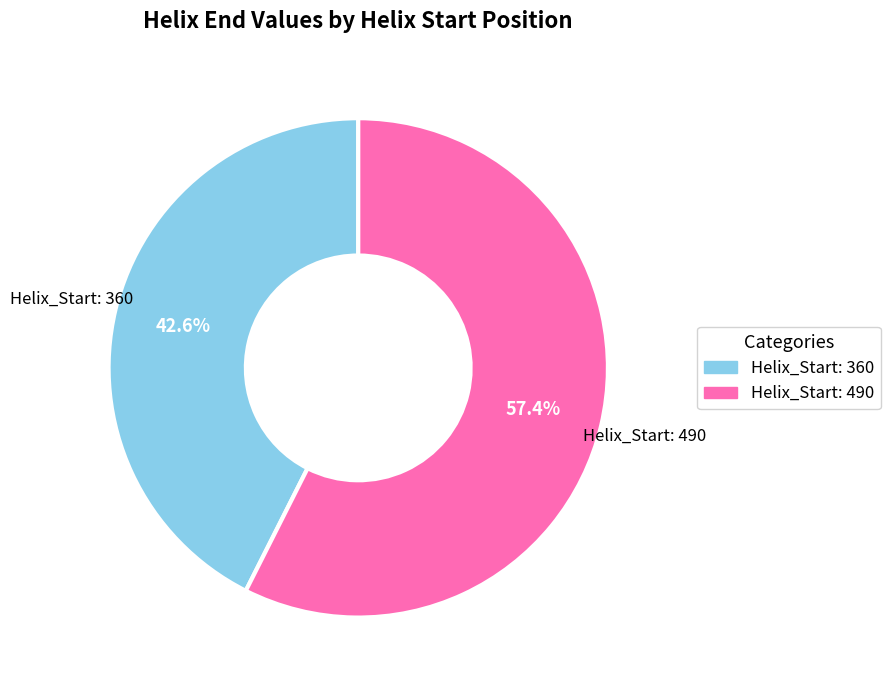

Do Helix_Start: 360 and Helix_Start: 490 together represent more than half of the pie?

Yes